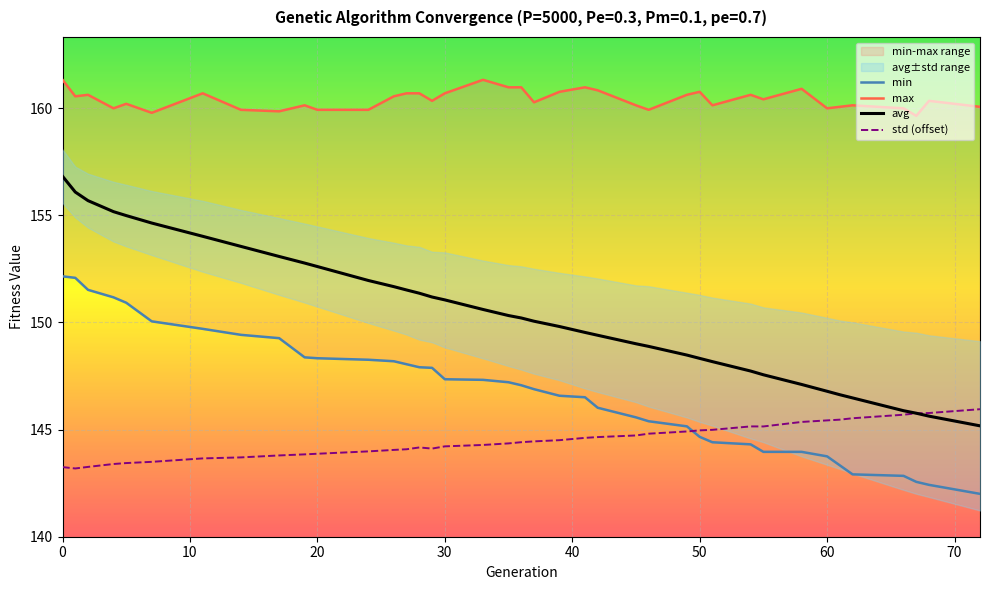

Is it true that std equals 200.2 at 24?

False